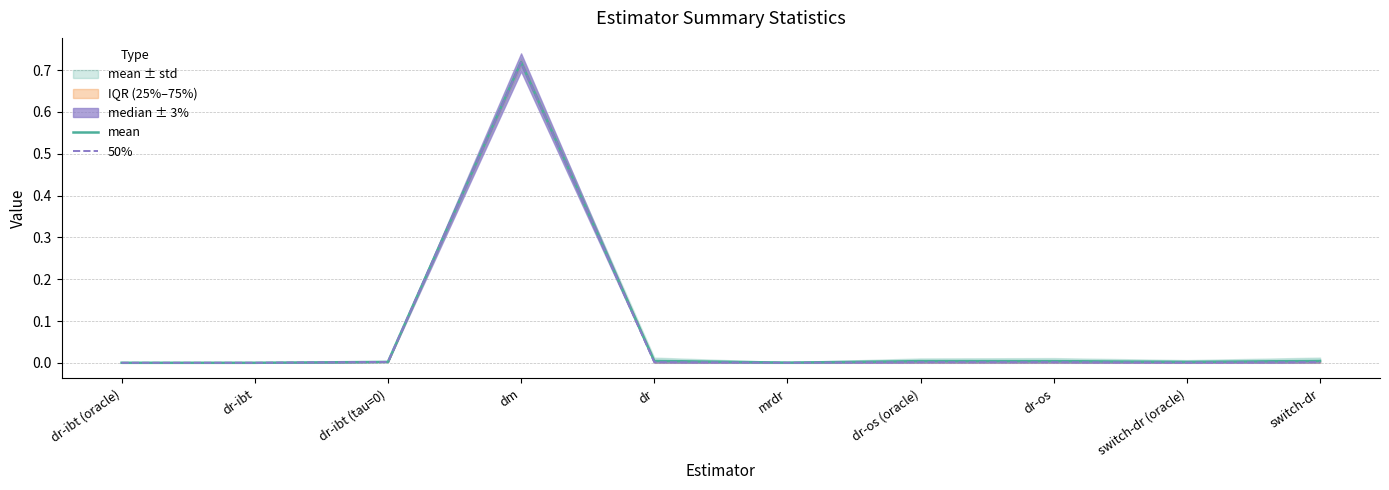

At how many categories does at least one series exceed 0?

10